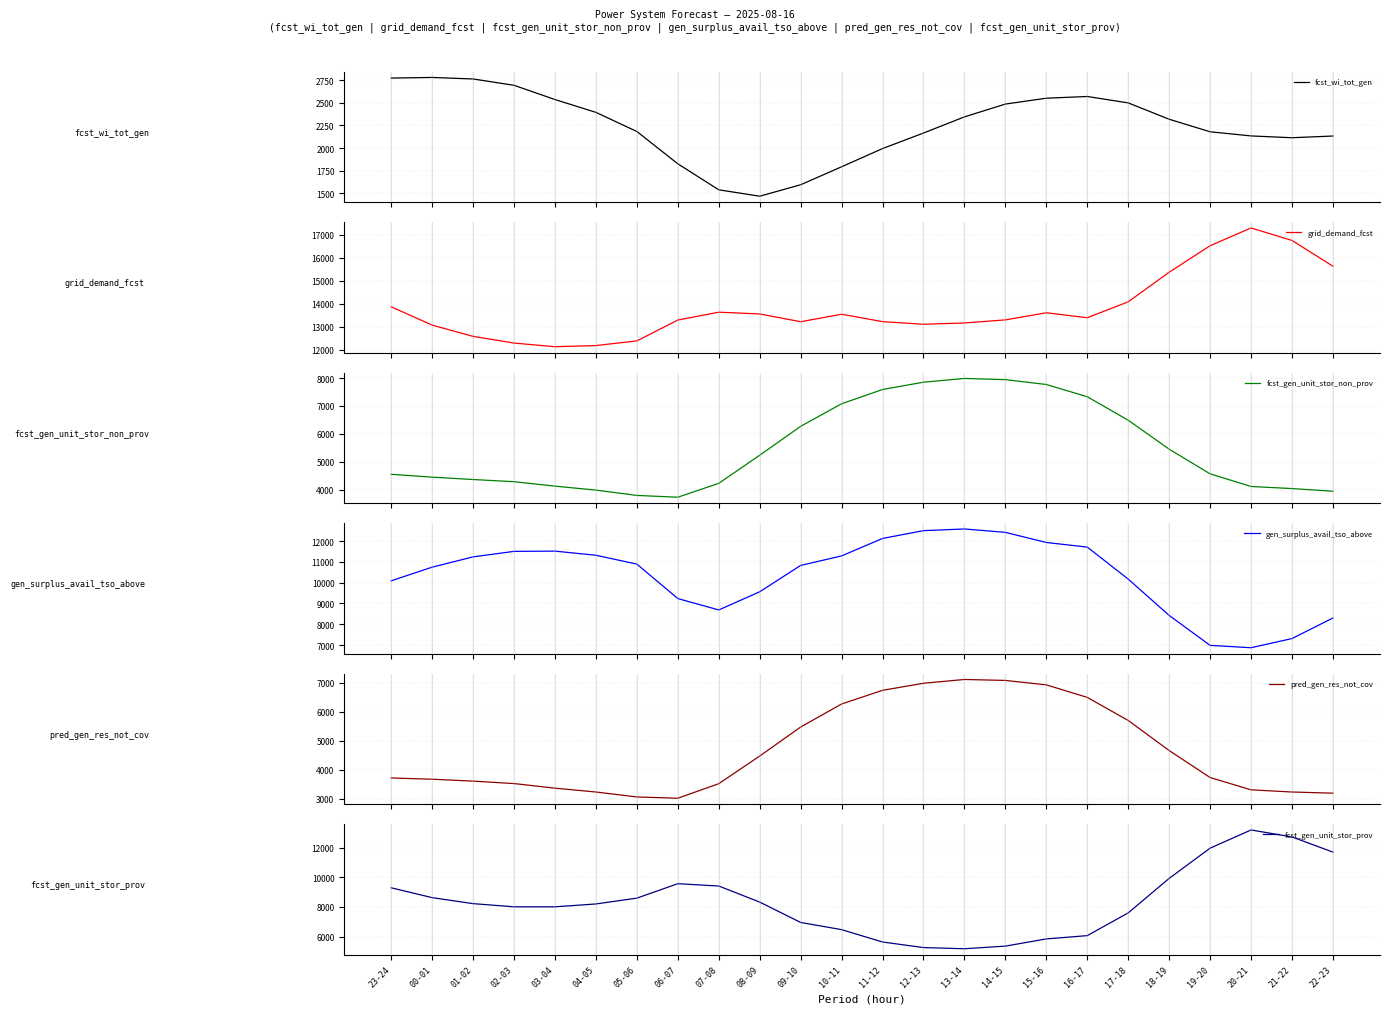

Is this an area chart (filled region under the line)?

No